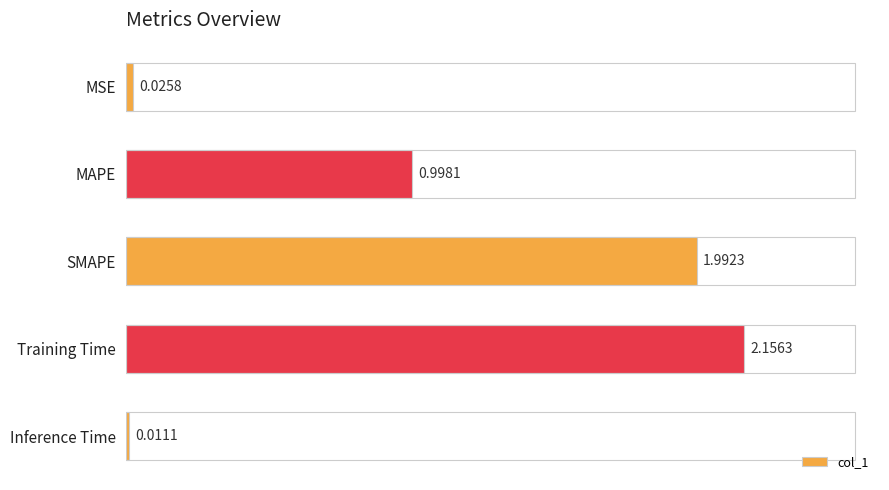

List the labels in order of value, smallest first.

Inference Time, MSE, MAPE, SMAPE, Training Time